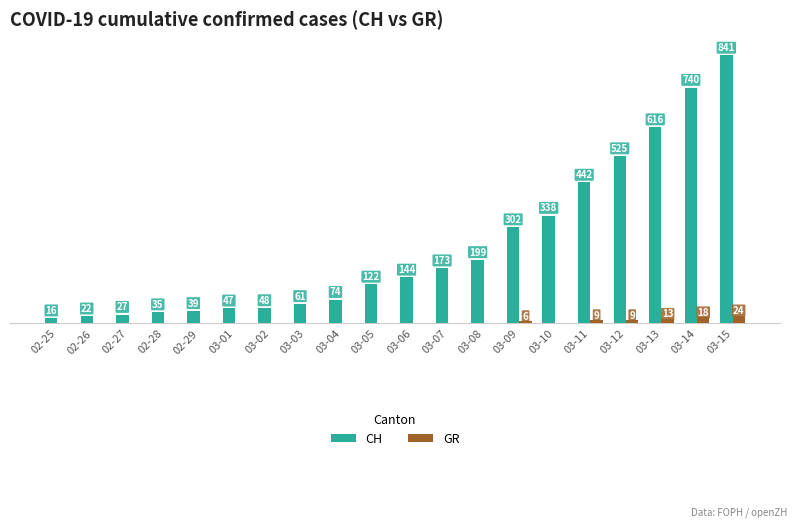

At which category is the sum across all series the highest?

03-15